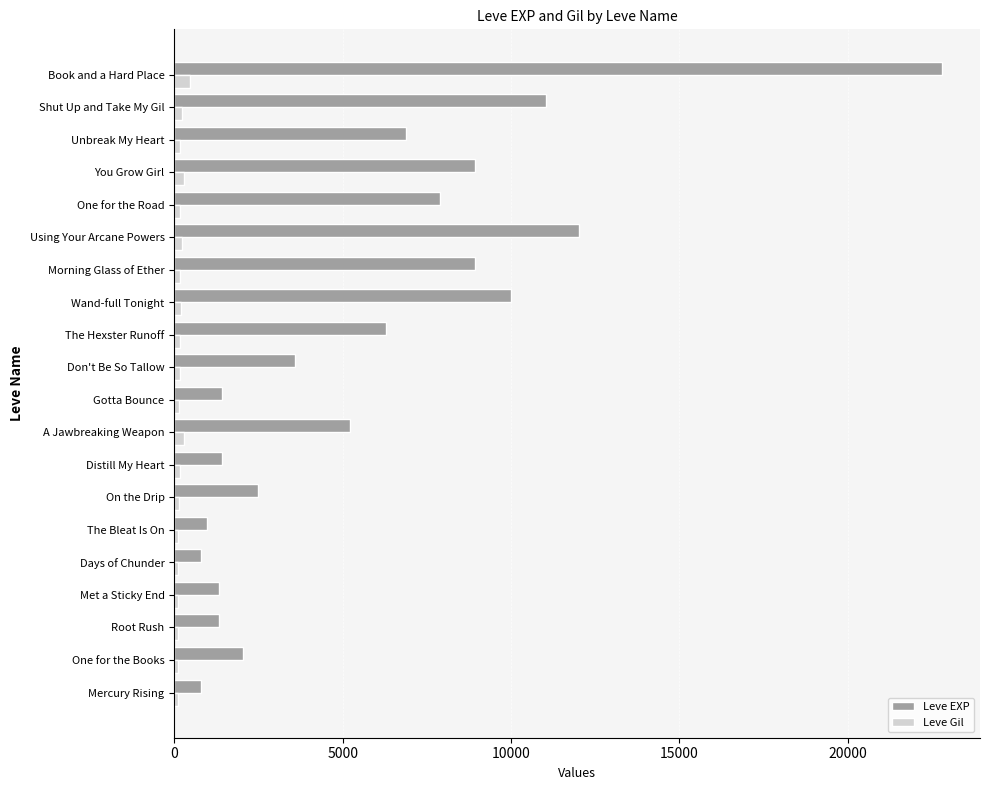

At which category is the sum across all series the highest?

Book and a Hard Place